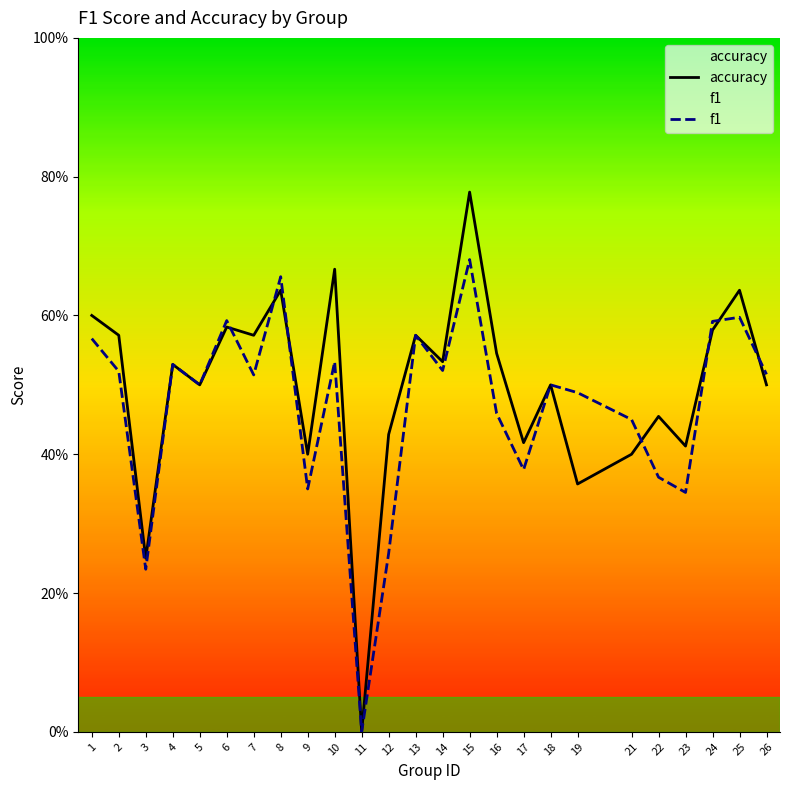

What is the difference between the maximum and second lowest values in the f1 series?

0.4